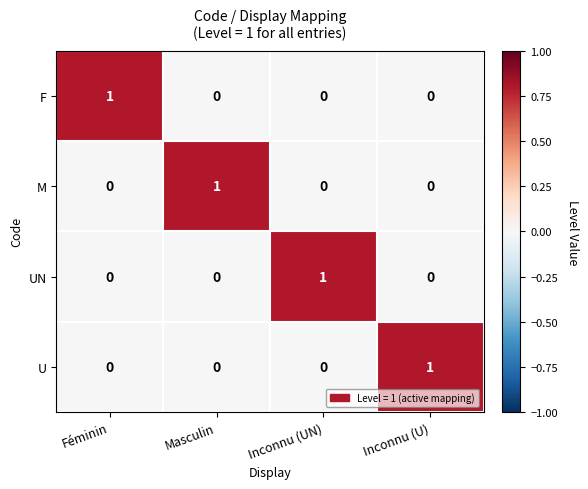

At how many categories does at least one series exceed 0?

4